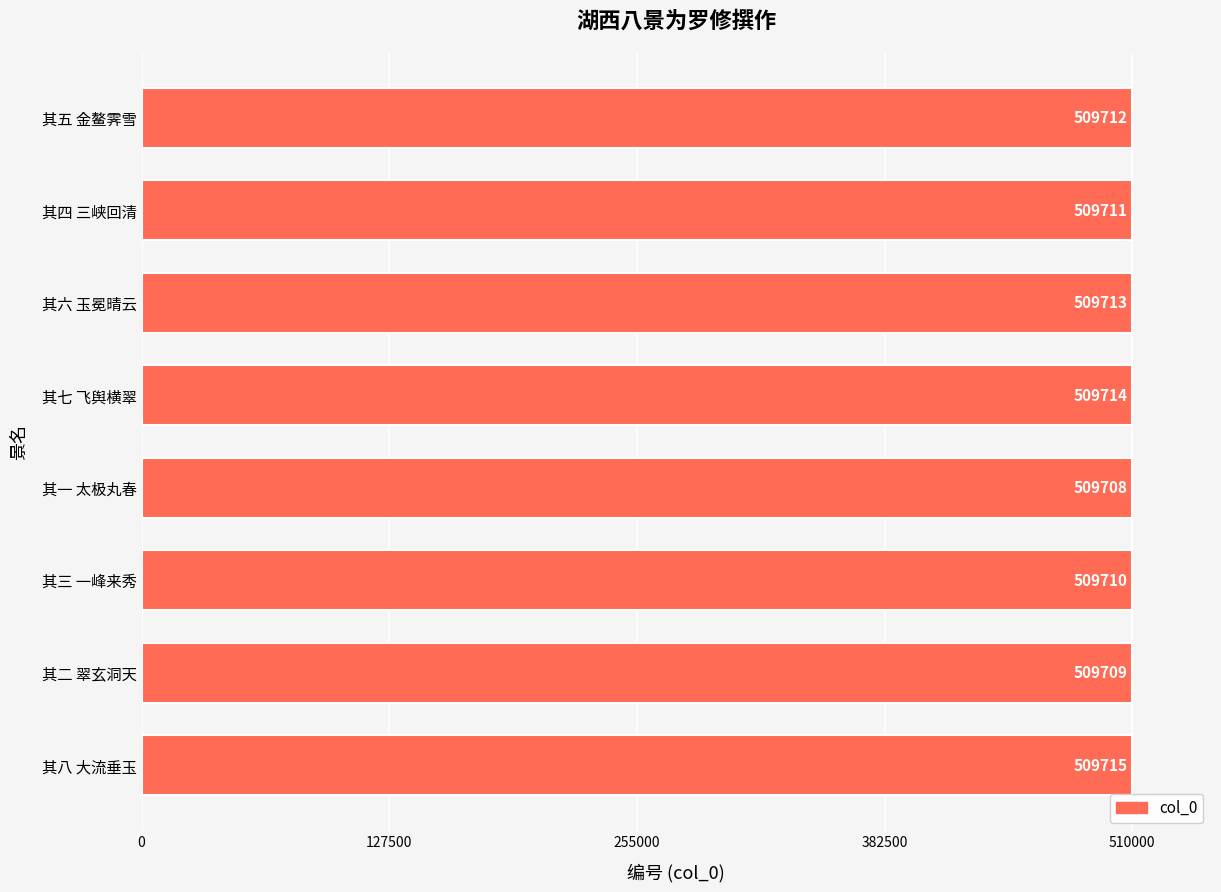

At which label is the value closest to 509711?

其四 三峡回清